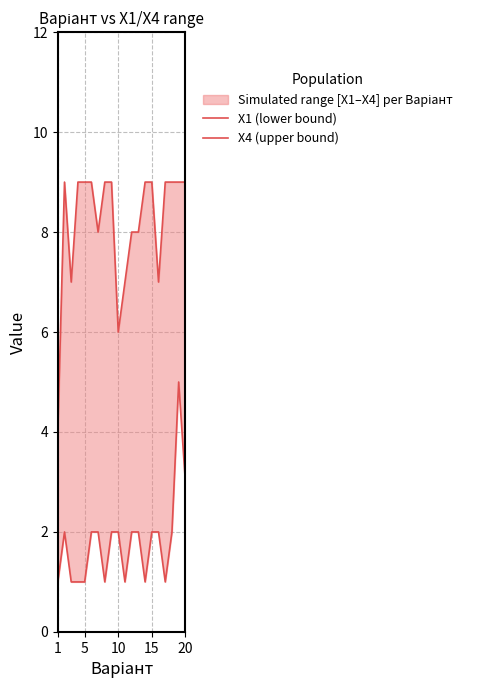

How many X4 (upper bound) values are between 8 and 9?

15